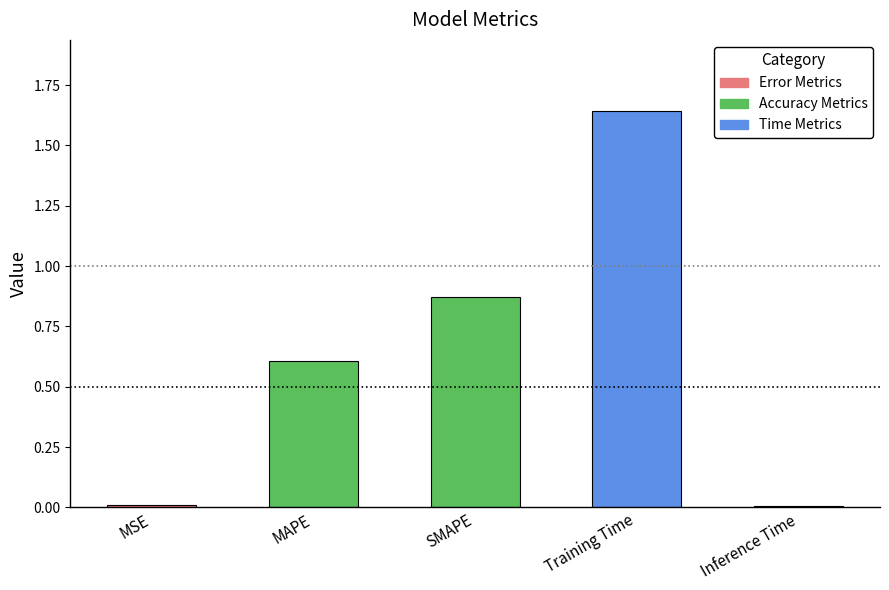

What is the sum of all values?

3.1